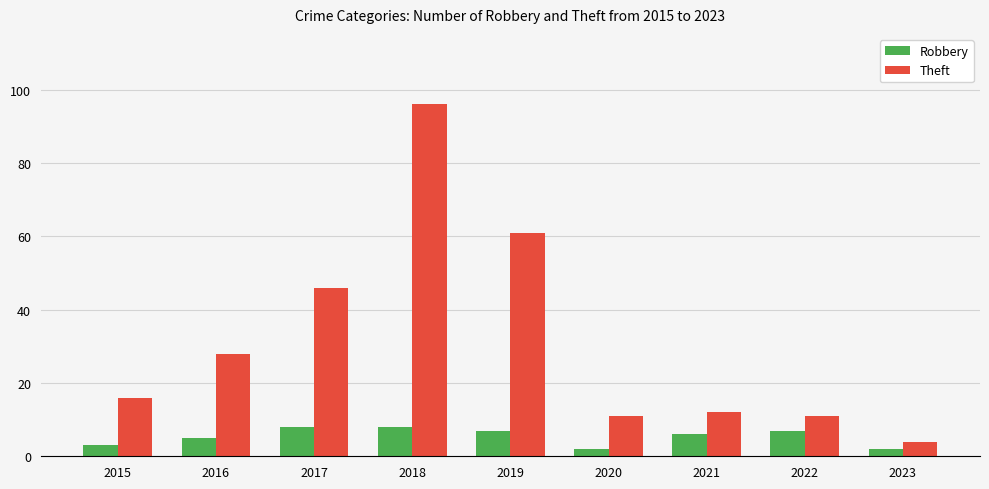

The value of Theft at 2015 is 16. True or false?

True